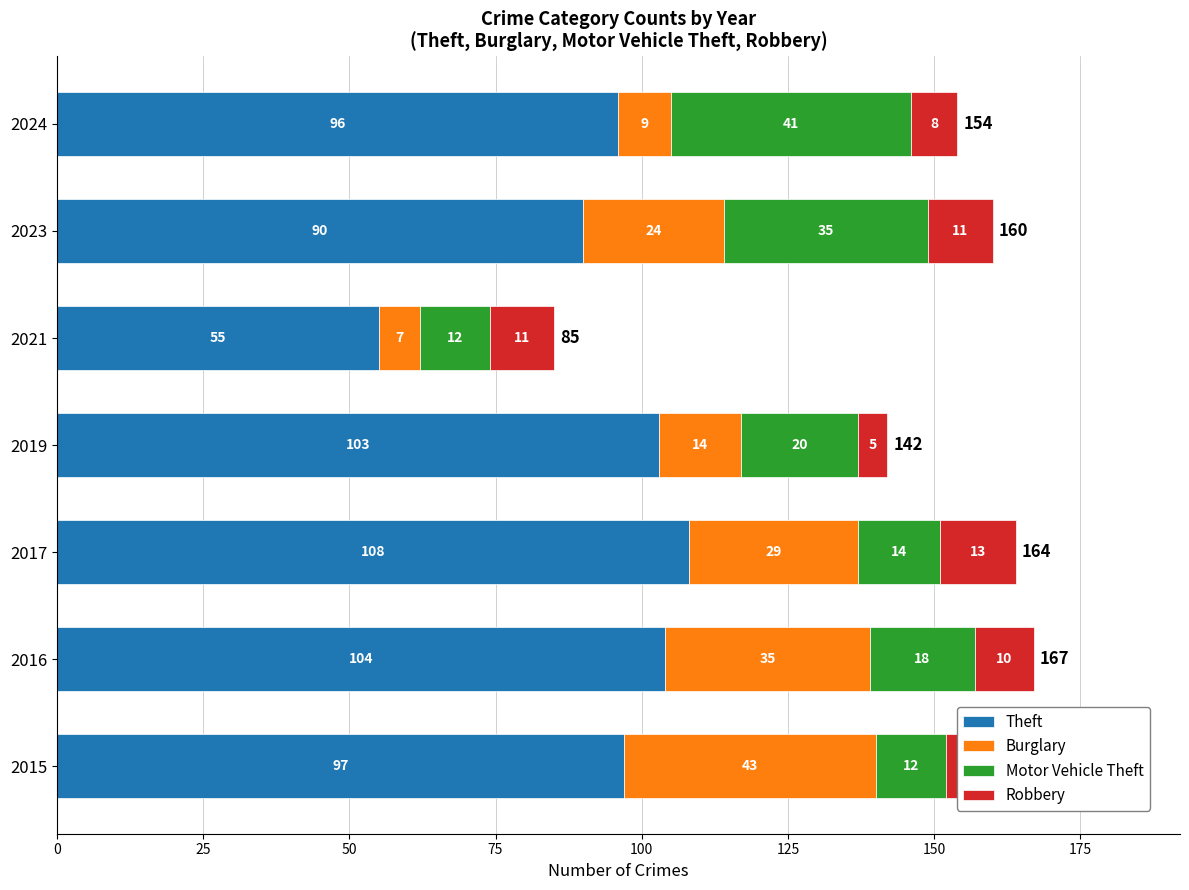

Is it true that Theft equals 90 at 2023?

True